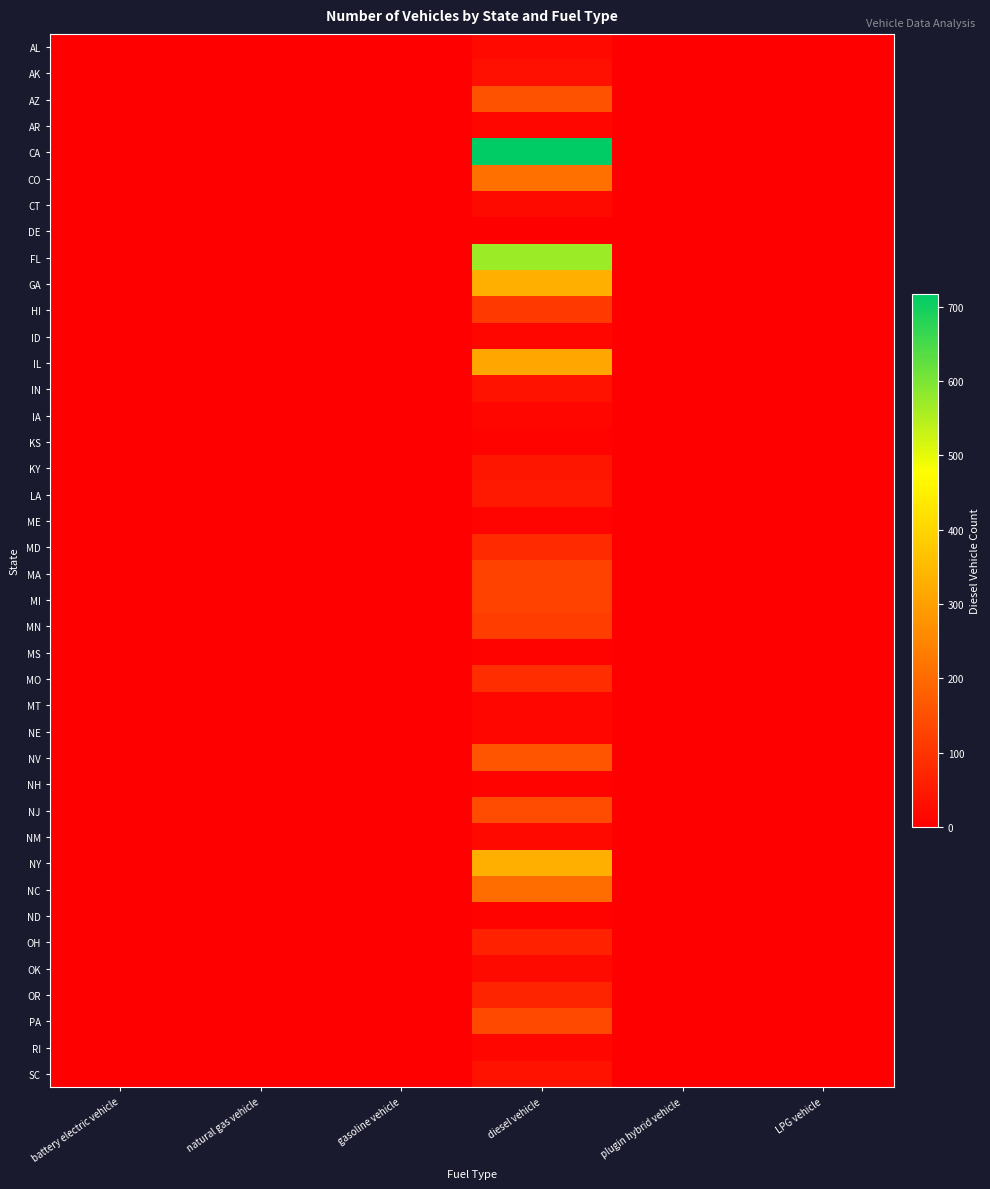

Which label corresponds to the largest value in the chart?

diesel vehicle